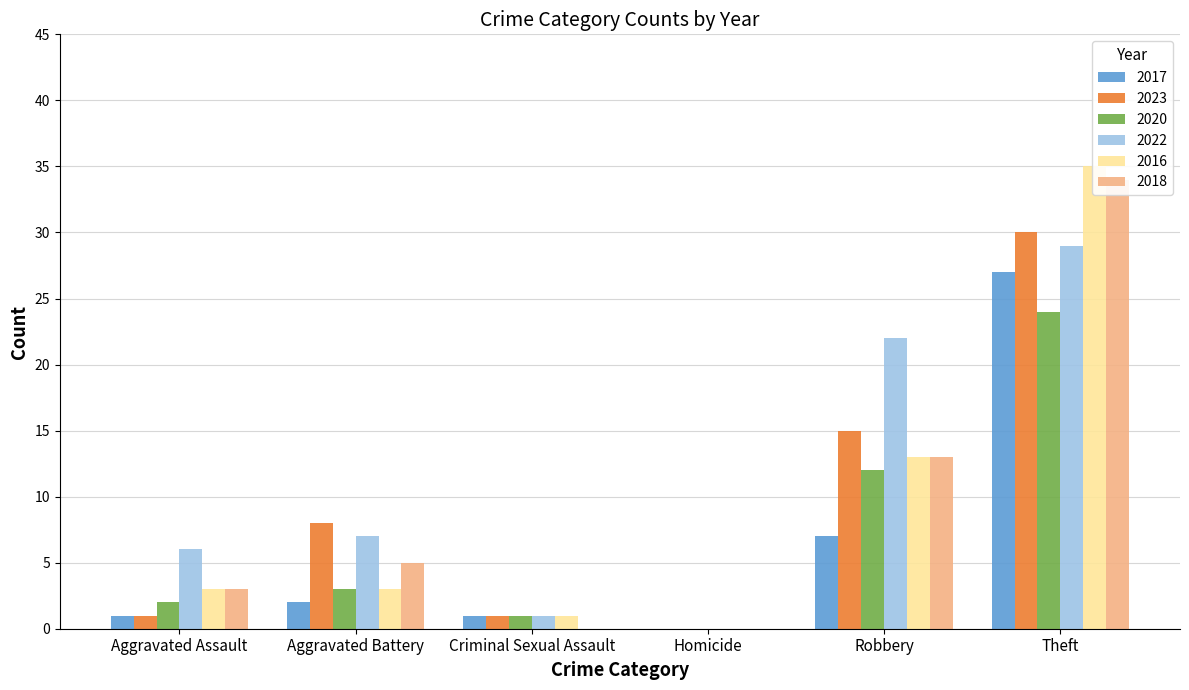

Reading left to right, transcribe all the data shown in this chart.

2017: 1	2	1	0	7	27
2023: 1	8	1	0	15	30
2020: 2	3	1	0	12	24
2022: 6	7	1	0	22	29
2016: 3	3	1	0	13	35
2018: 3	5	0	0	13	34